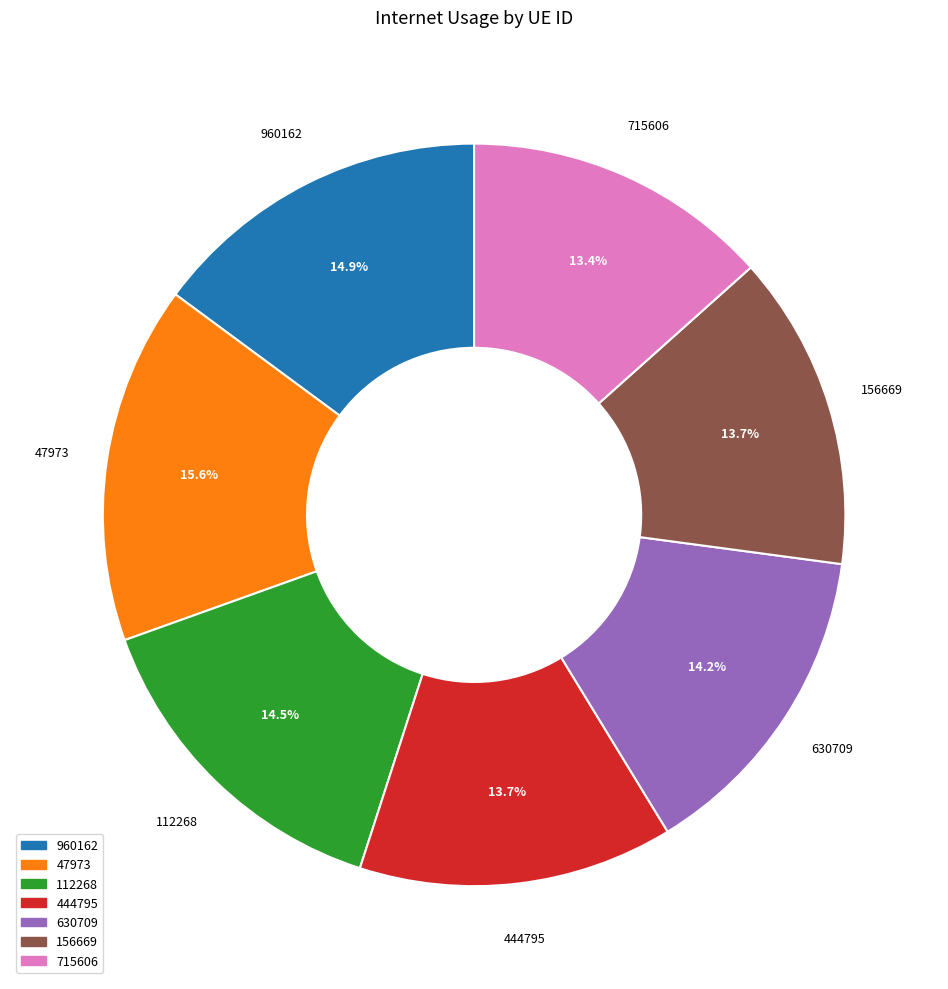

How many segments does this pie chart have?

7